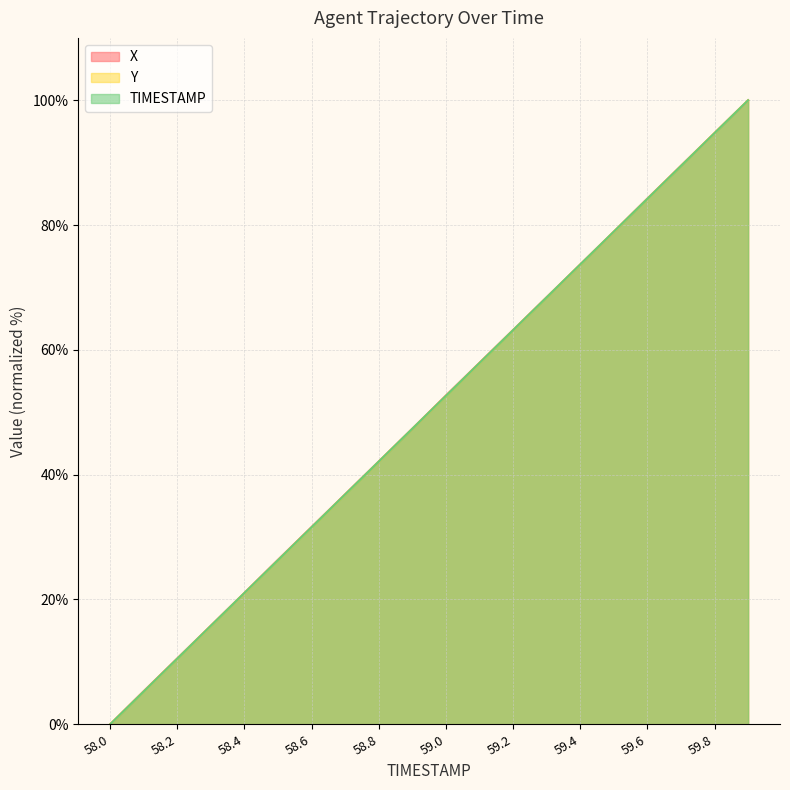

What is the sum of the TIMESTAMP values at 59.7 and 58.9?

136.8